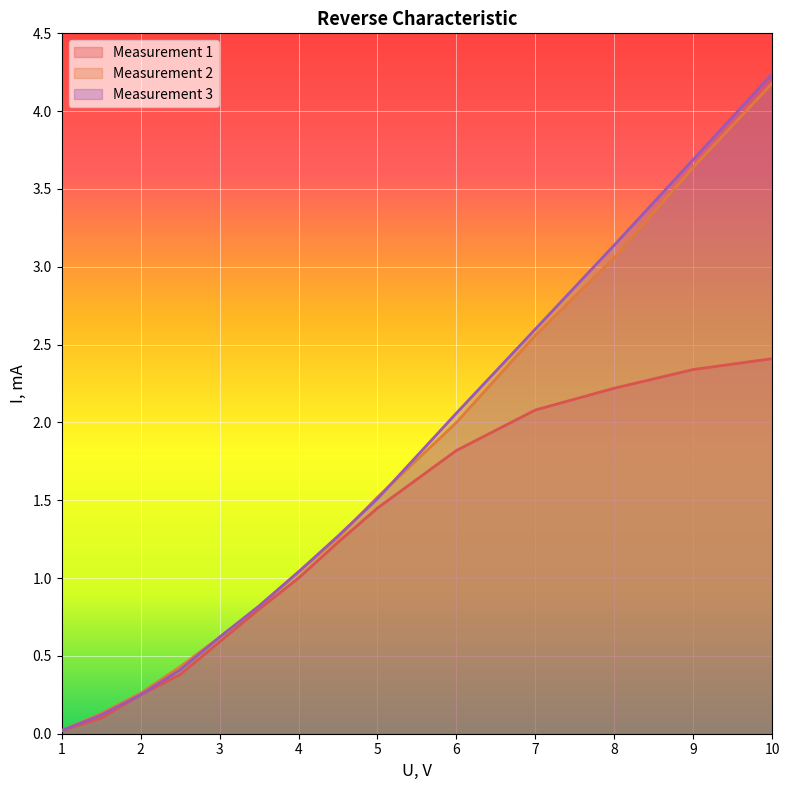

What is the difference between the highest and lowest values at 10?

1.8